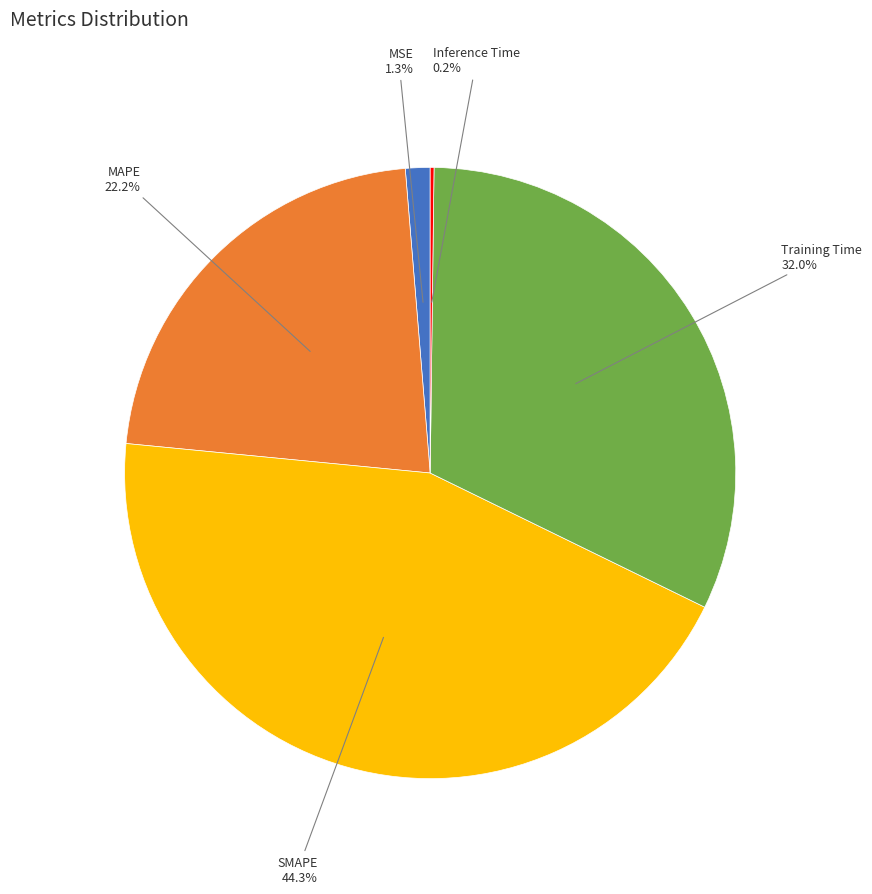

To the nearest percent, what portion does Training Time represent?

32%